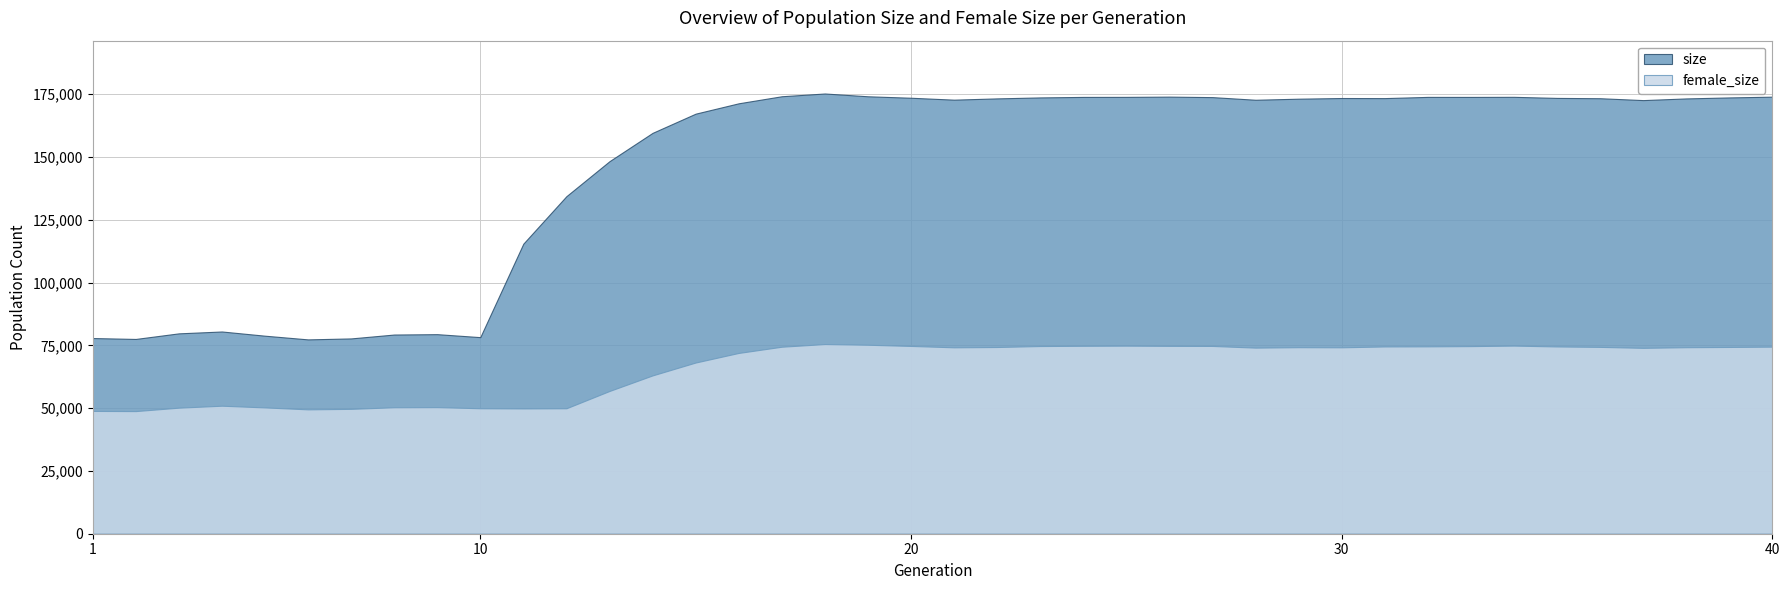

At which category is the sum across all series the highest?

18